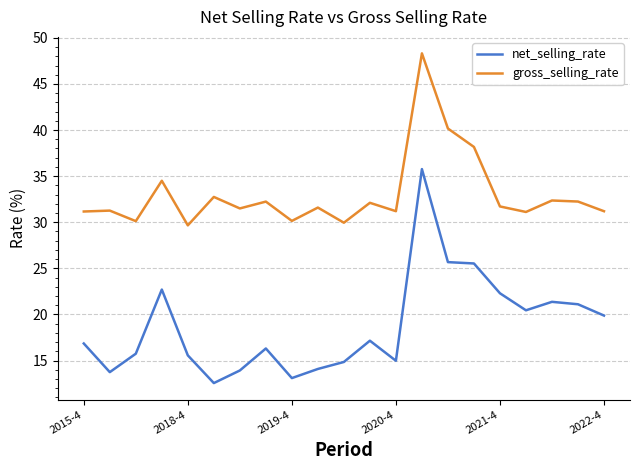

True or false: net_selling_rate and gross_selling_rate cross at least once.

False